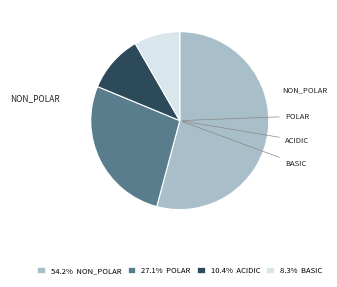

What is the ratio of the value at 27.1% POLAR to the value at 10.4% ACIDIC?

2.6